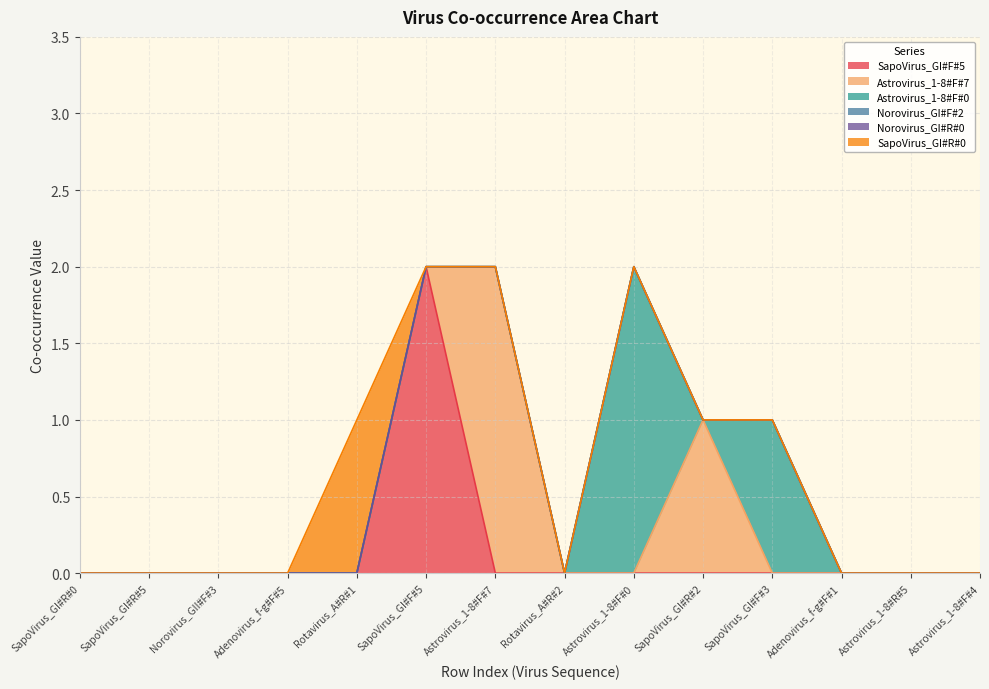

Where is Astrovirus_1-8#F#0 nearest to the value 1?

SapoVirus_GI#F#3